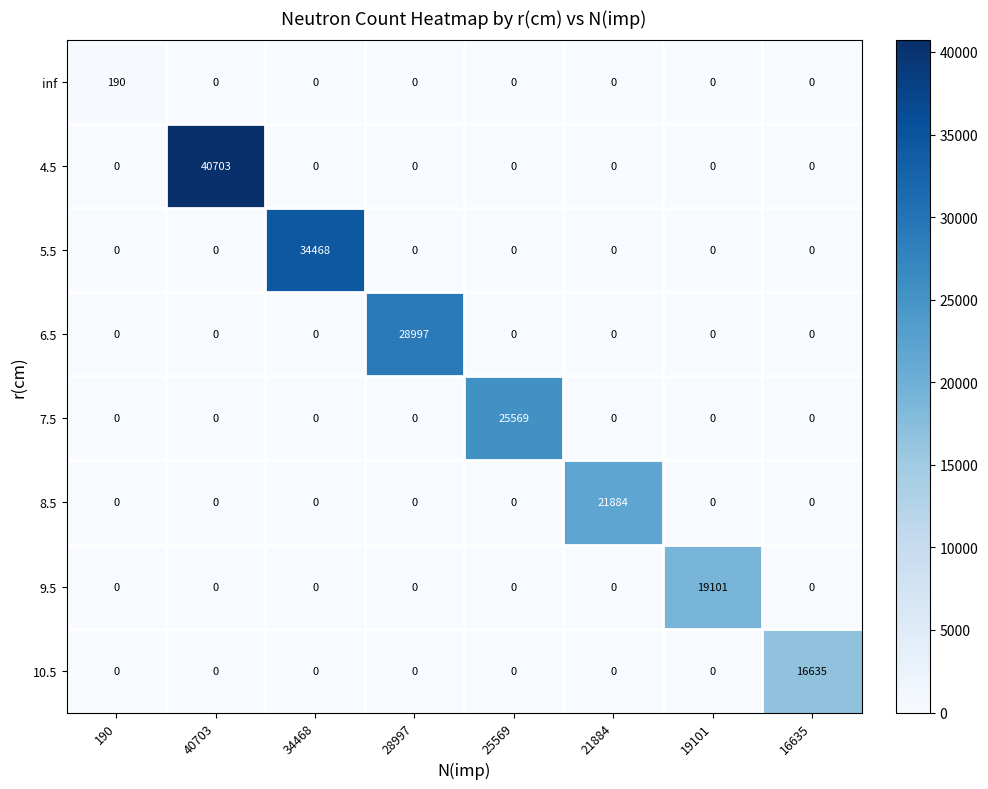

Which series changed the most between 190 and 34468?

5.5